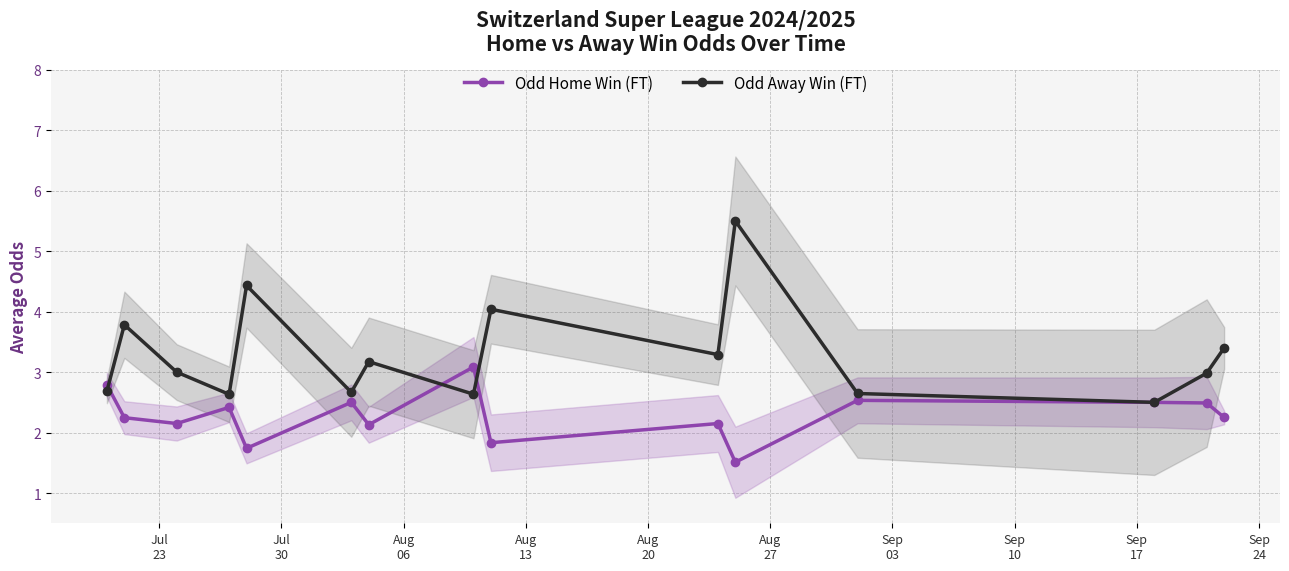

Rank the series by their average value, from lowest to highest.

Odd Home Win (FT), Odd Away Win (FT)